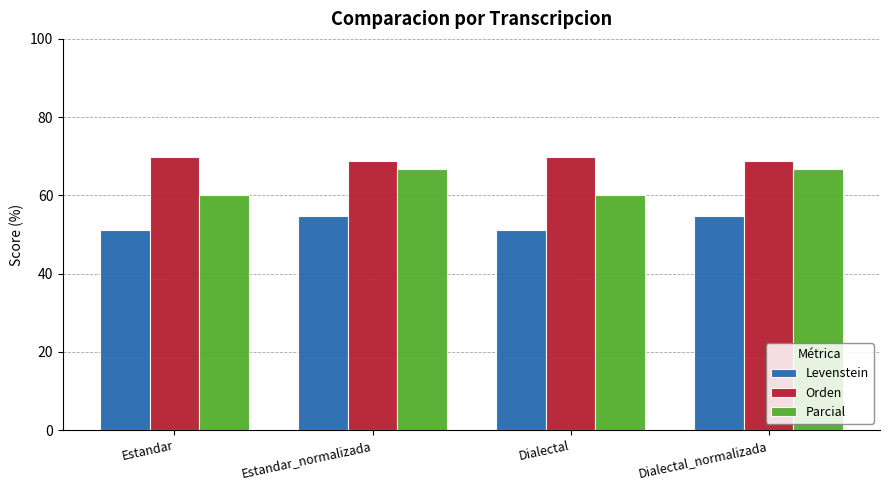

How many bars are there in total?

12